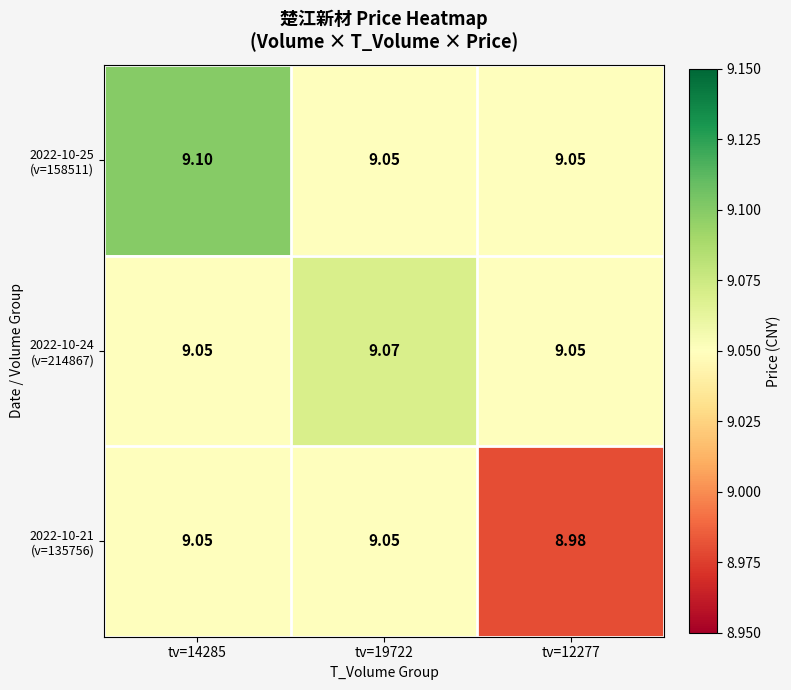

Which series has the largest range (max minus min)?

2022-10-21 (v=135756)